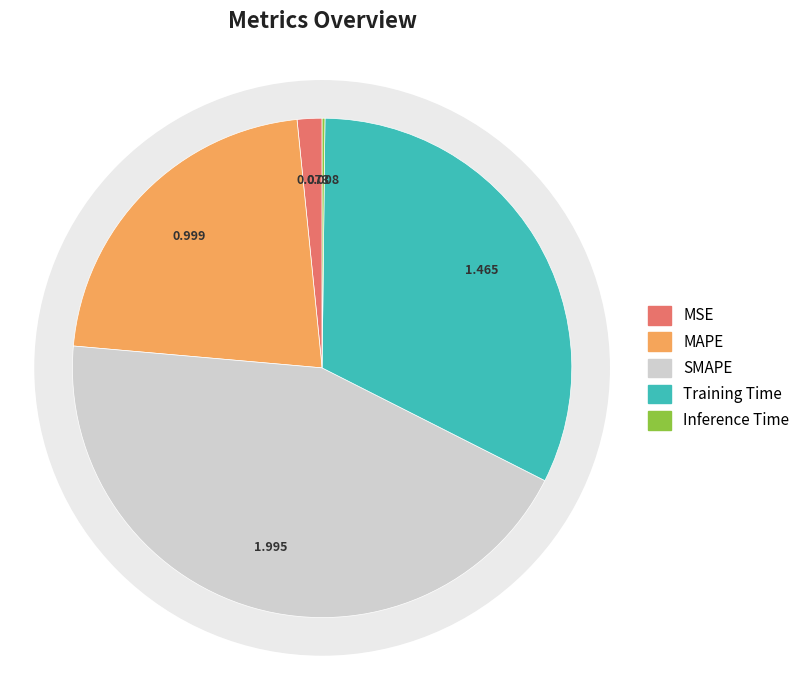

What portion of the pie excludes MSE?

98.4%